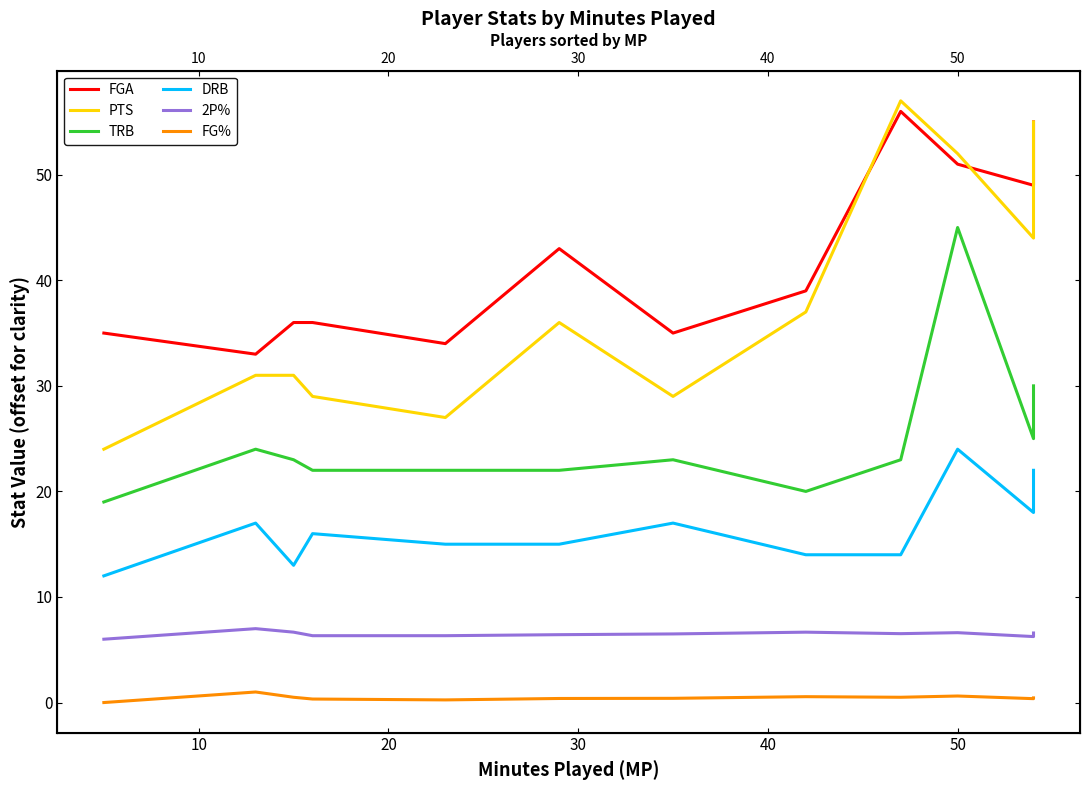

Is this an area chart (filled region under the line)?

No